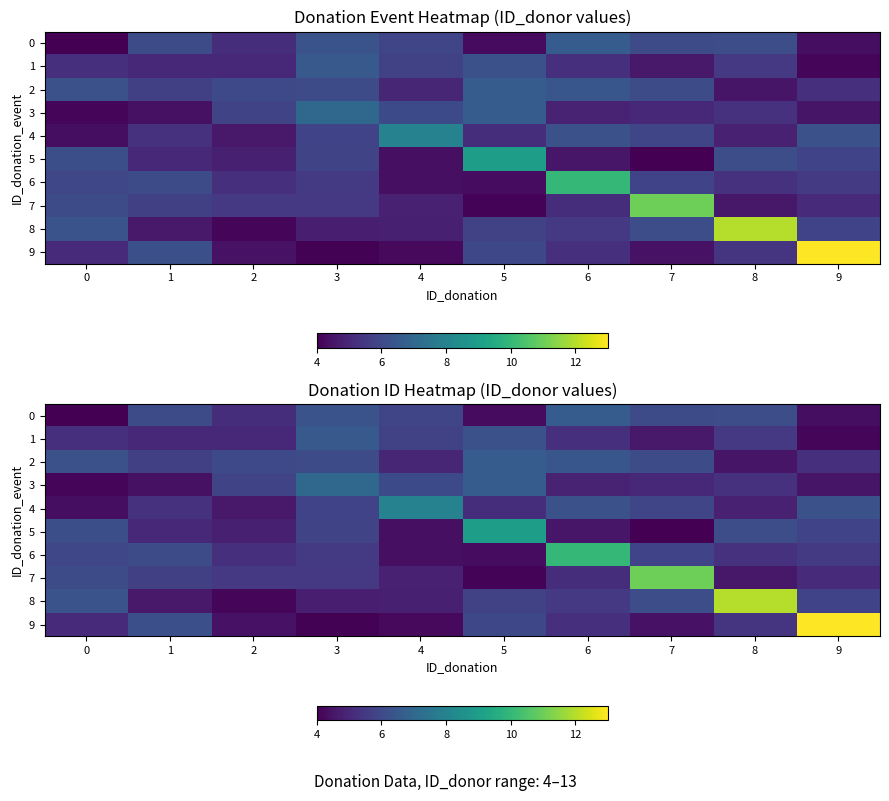

What is the difference between the maximum and second lowest values in the 6 series?

5.6